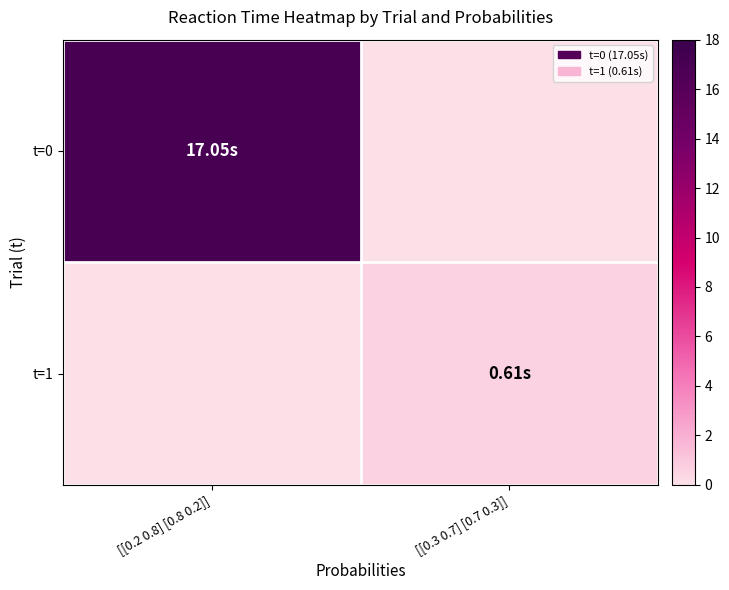

Which label corresponds to the largest value in the chart?

[[0.2 0.8] [0.8 0.2]]